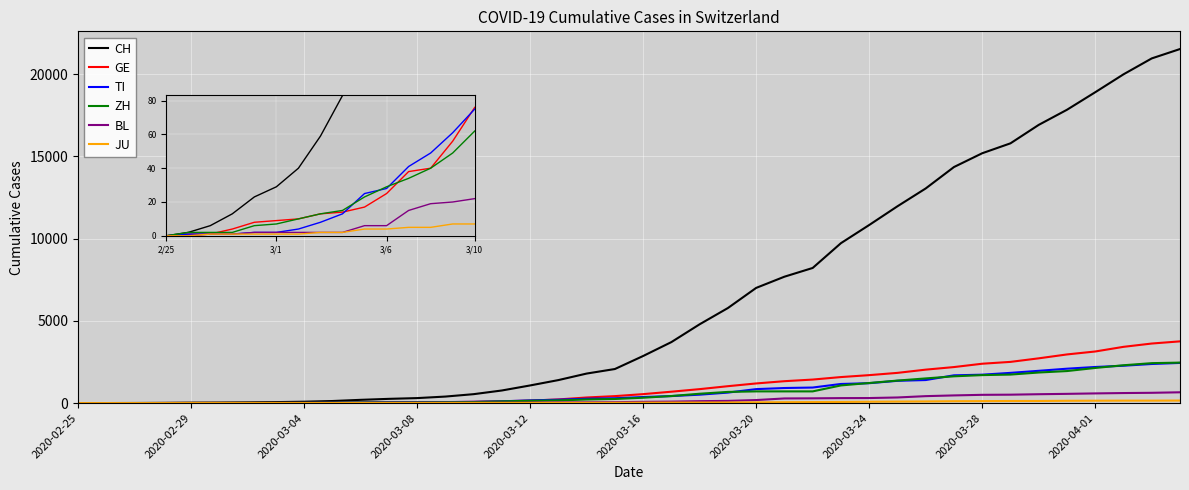

What is the highest value of the BL series?

656